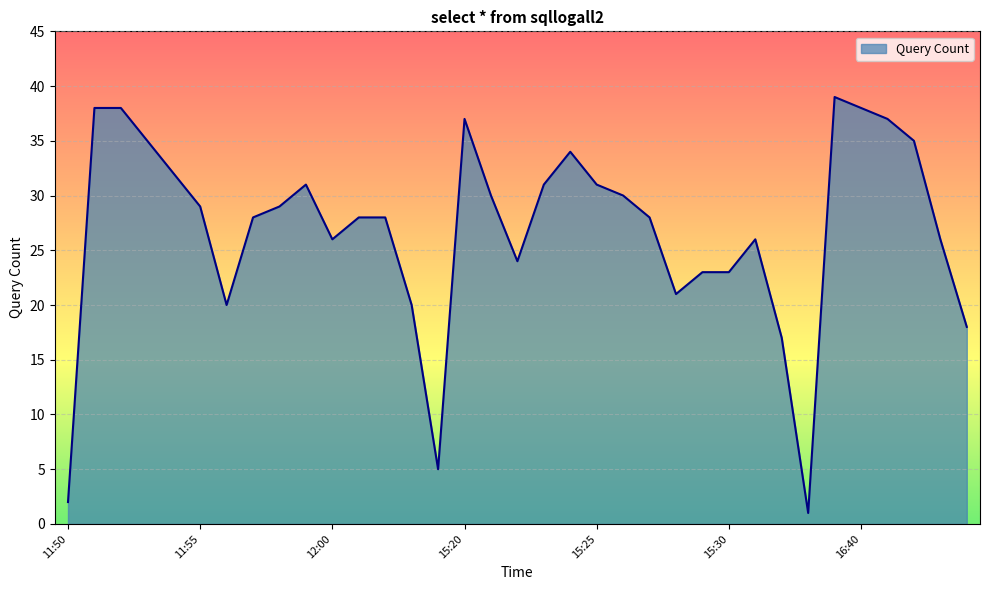

What is the greatest value displayed?

39